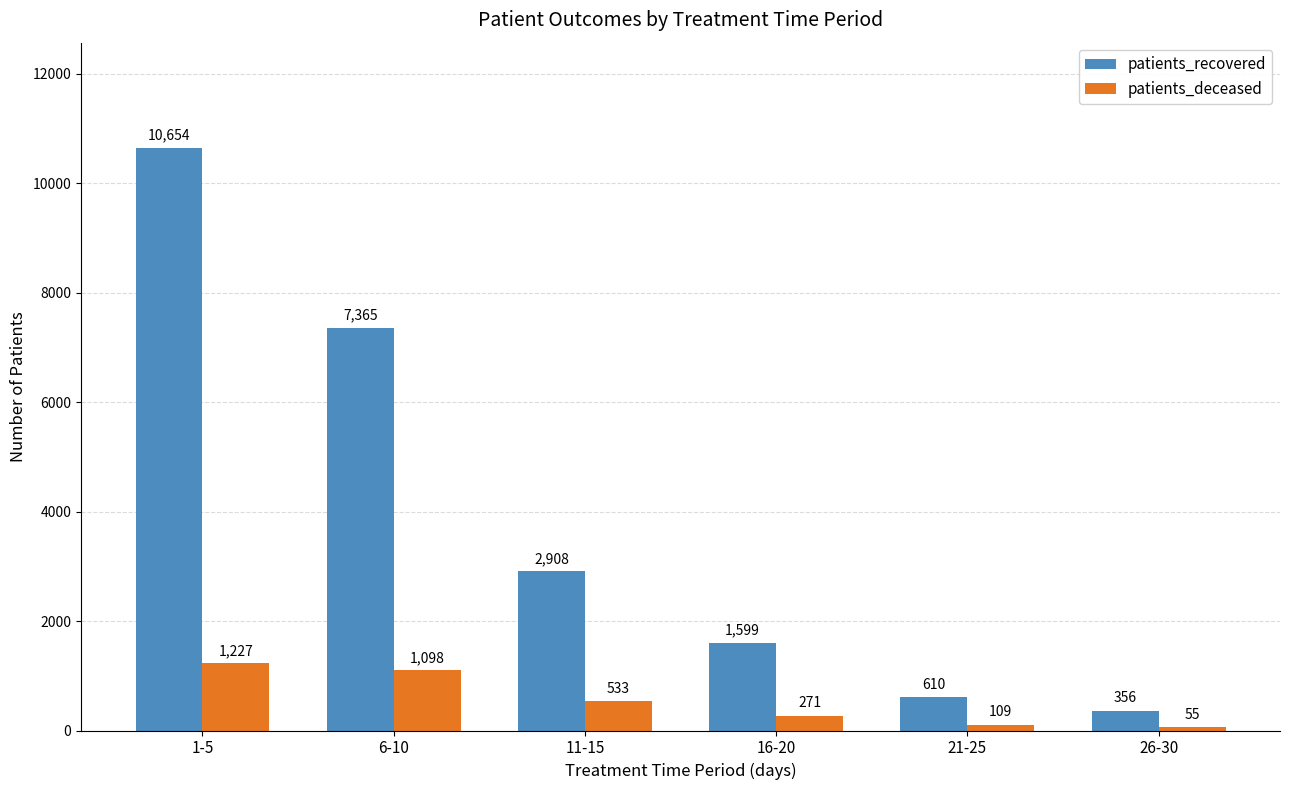

At 26-30, list the series in order from largest to smallest.

patients_recovered, patients_deceased